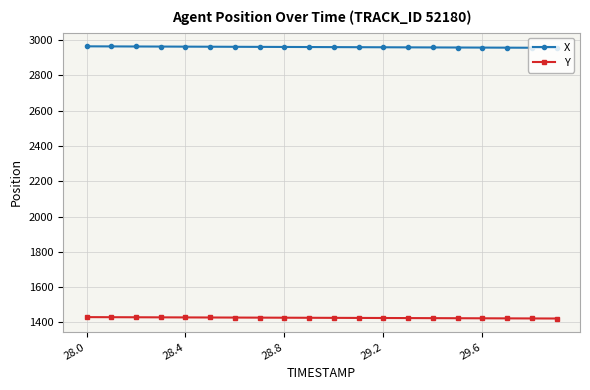

What is the average value of the X series?

2960.2